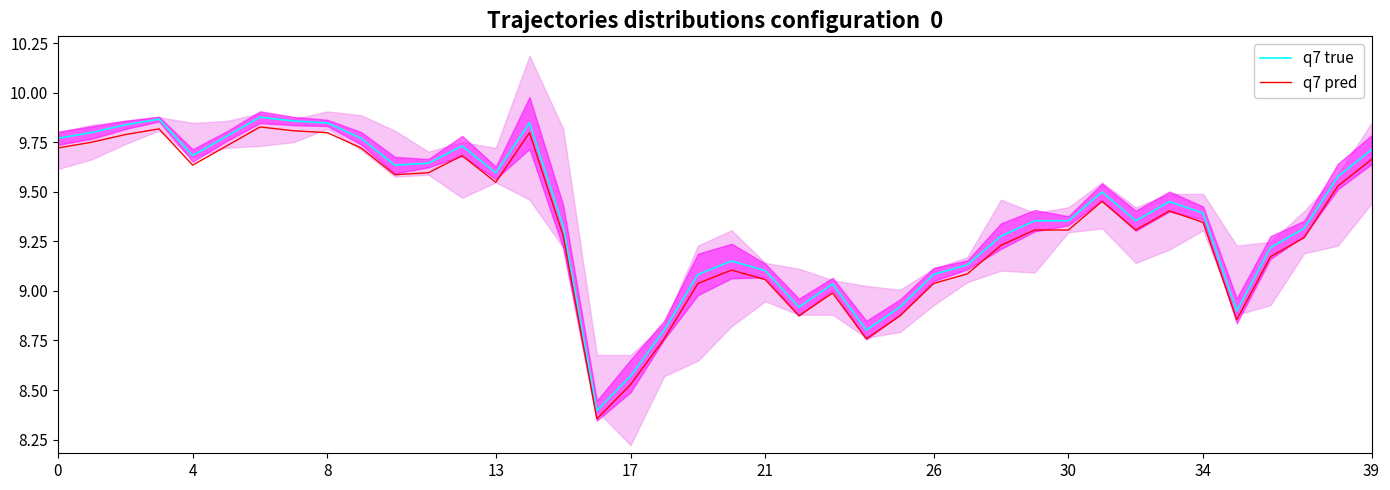

What is the label of the 27th point from the right?

13